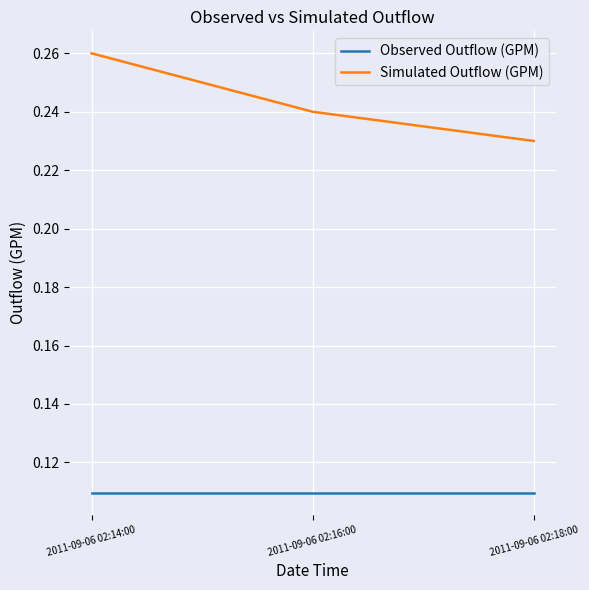

Between 2011-09-06 02:14:00 and 2011-09-06 02:18:00, which series saw the biggest shift?

Simulated Outflow (GPM)